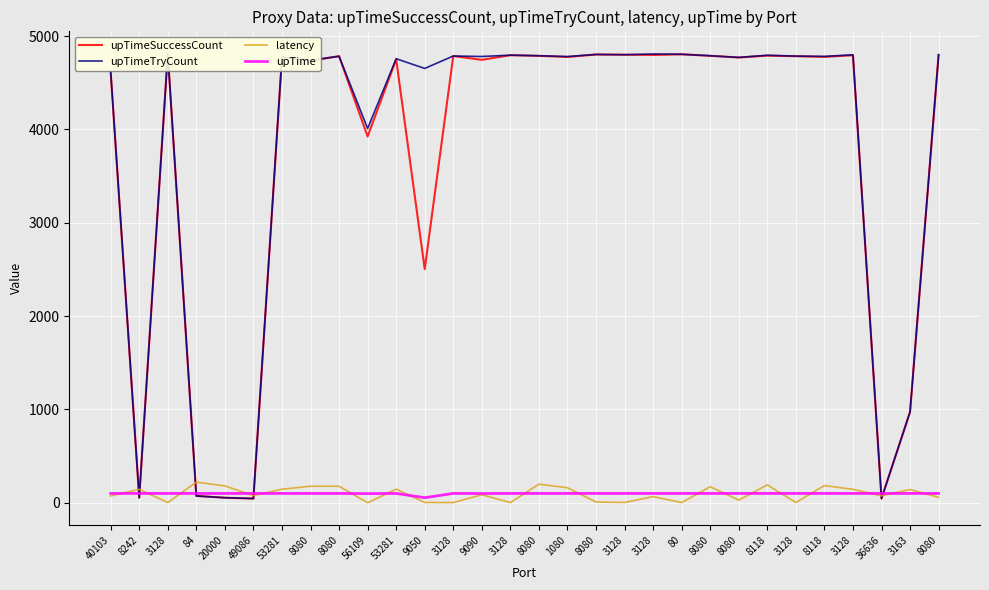

True or false: latency has a value of 86 at 9090.

True